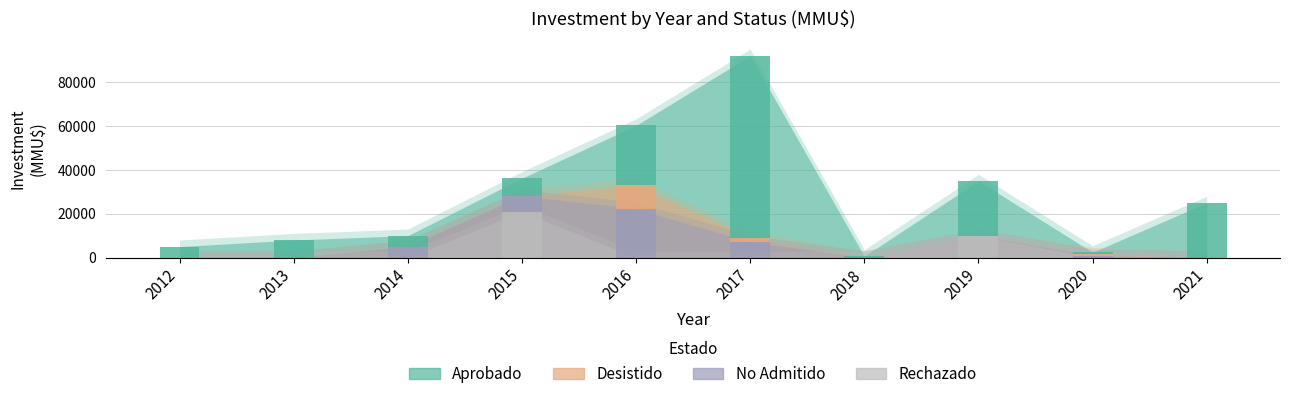

The value of Aprobado at 2017 is 129027. True or false?

False